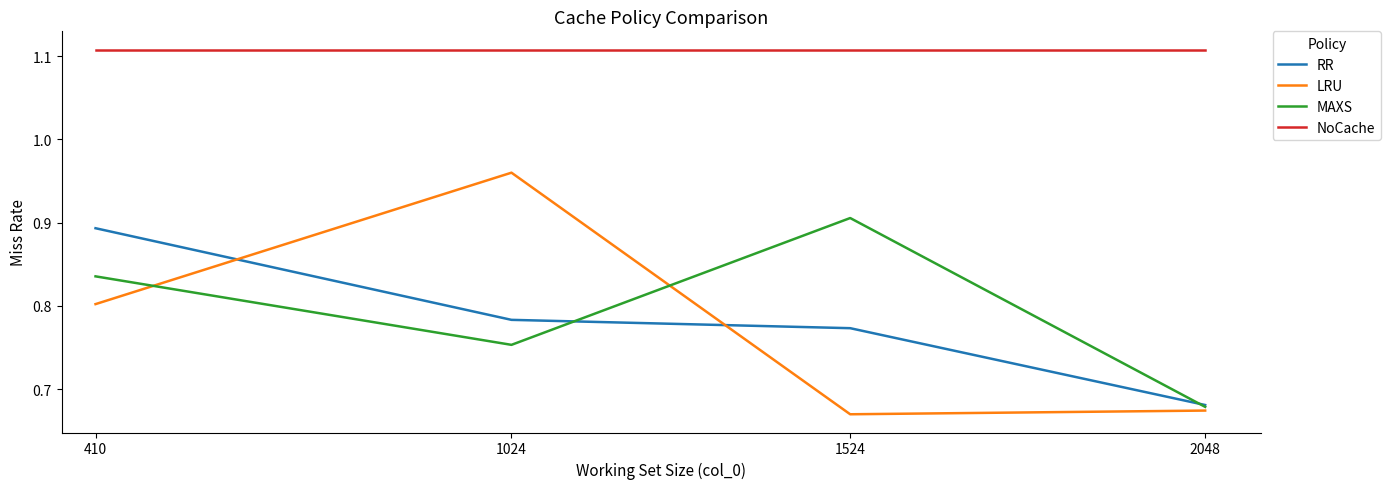

What is the sum of the NoCache values at 1024 and 1524?

2.2